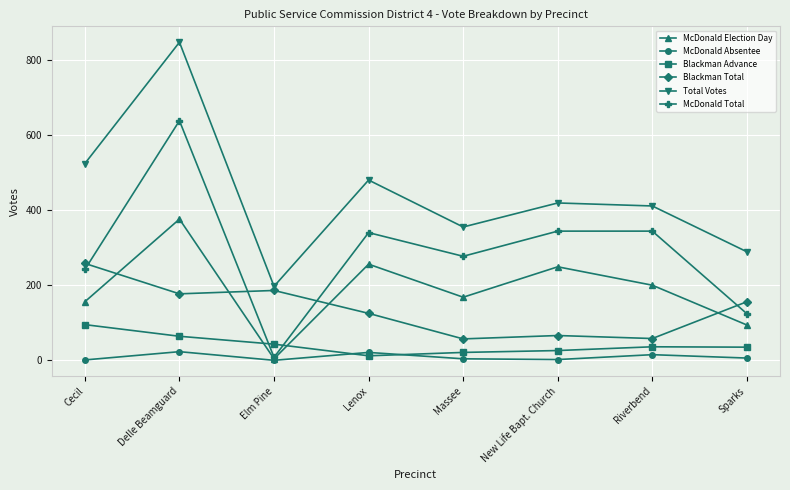

How many lines are shown in the chart?

6